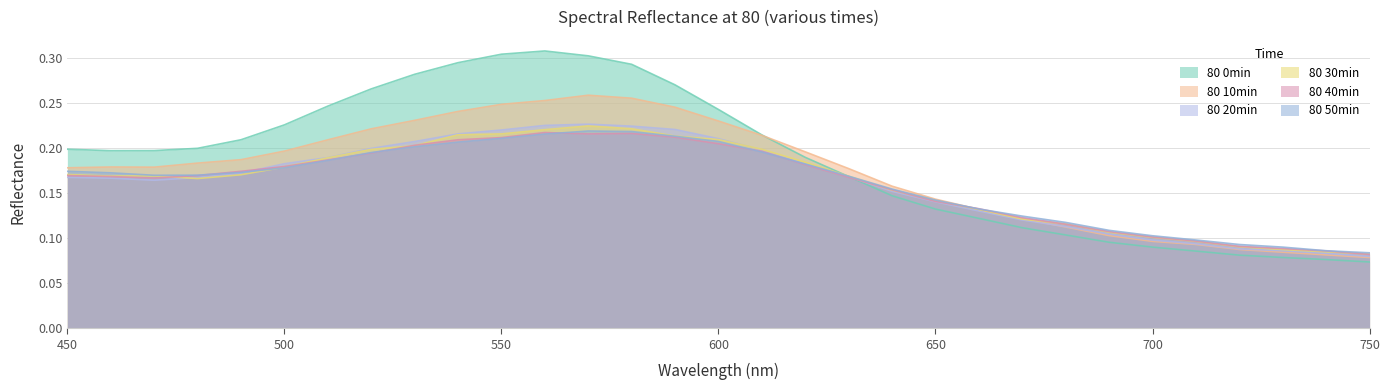

List the labels in order of 80 0min value, largest first.

560, 550, 570, 540, 580, 530, 590, 520, 510, 600, 500, 610, 490, 480, 450, 470, 460, 620, 630, 640, 650, 660, 670, 680, 690, 700, 710, 720, 730, 740, 750